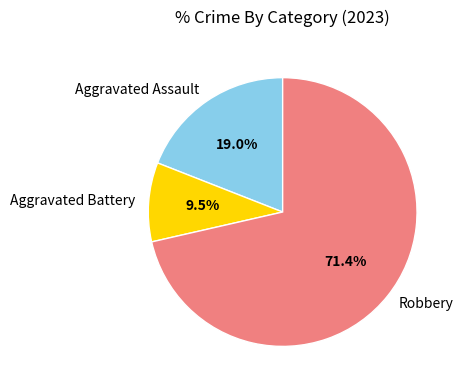

Rank the categories by value from lowest to highest.

Aggravated Battery, Aggravated Assault, Robbery